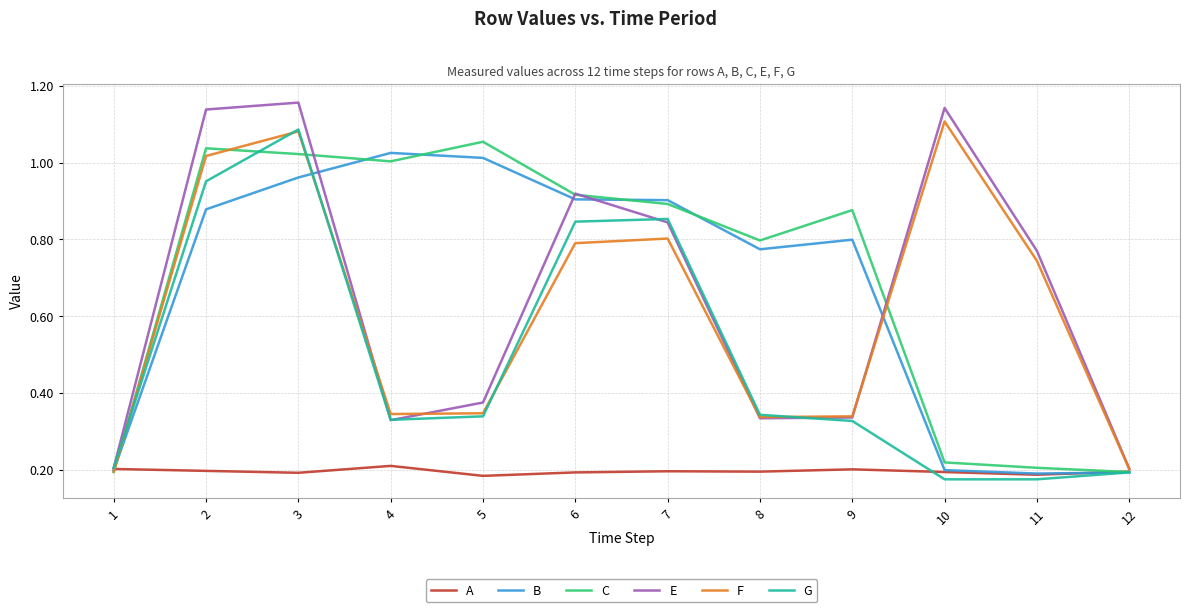

True or false: A has a value of 0.1 at 3.

False